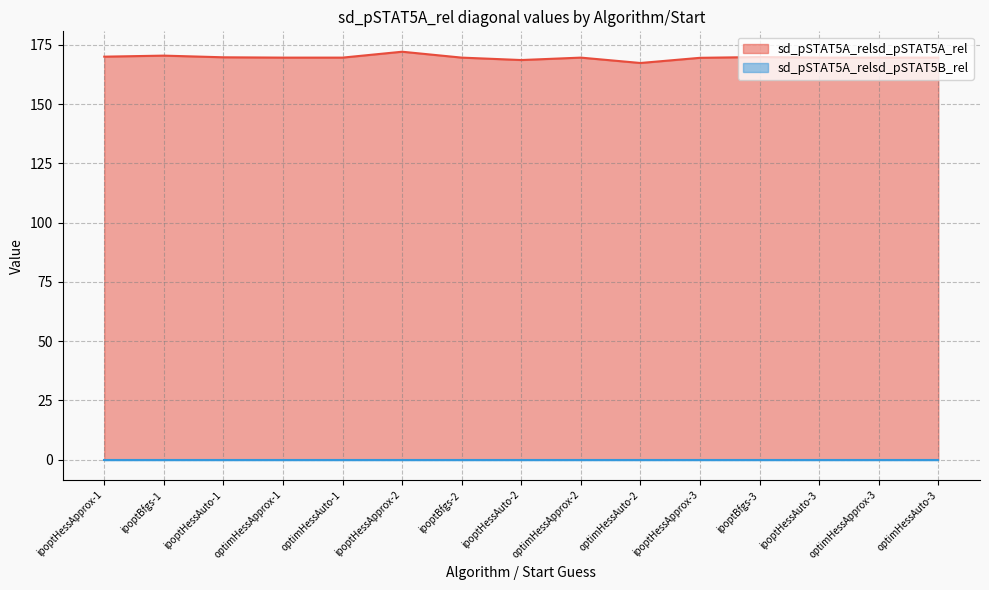

Where does the data first go above 169?

ipoptHessApprox-1